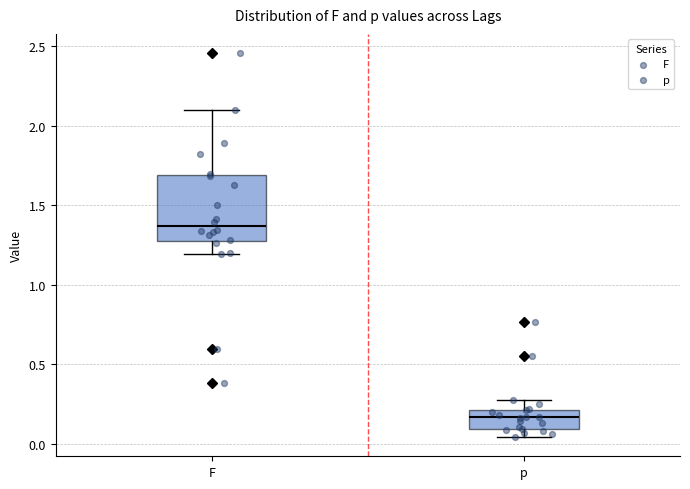

Reading left to right, read every box against the y-axis: the position of its median line, the range the box covers, and the ends of its whiskers. The values are not printed on the chart, so give them approximately, as read against the axis.

F: median 1.35, box 1.30 to 1.70, whiskers 1.20 to 2.10
p: median 0.15, box 0.10 to 0.20, whiskers 0.05 to 0.30